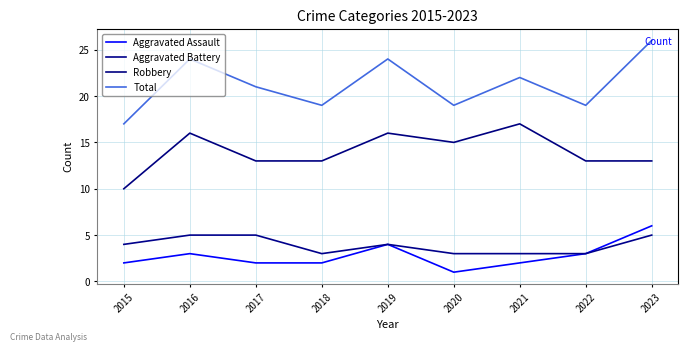

True or false: Aggravated Assault and Robbery intersect in this chart.

False